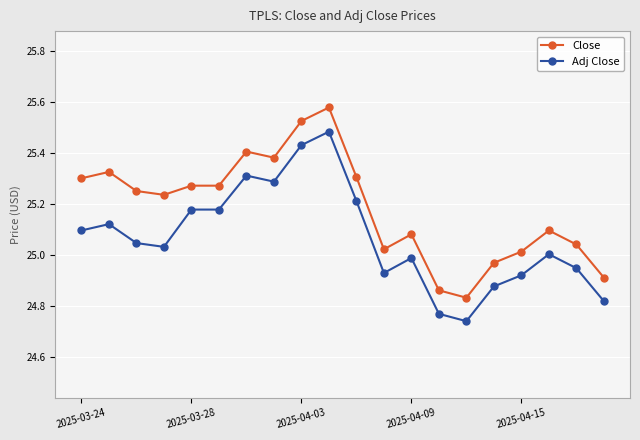

List the series in order of their overall mean, lowest first.

Adj Close, Close